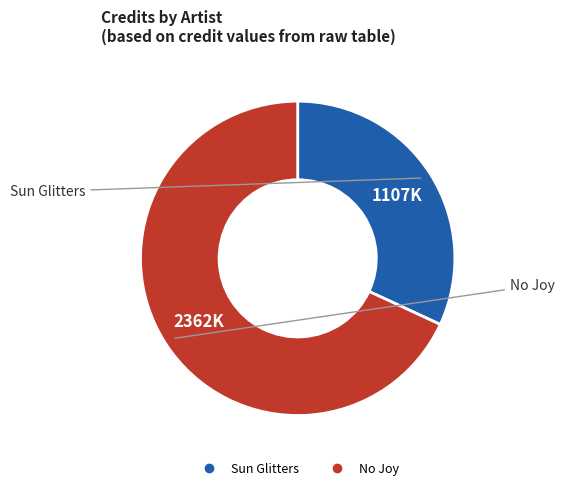

True or false: Sun Glitters accounts for 22% of the total.

False